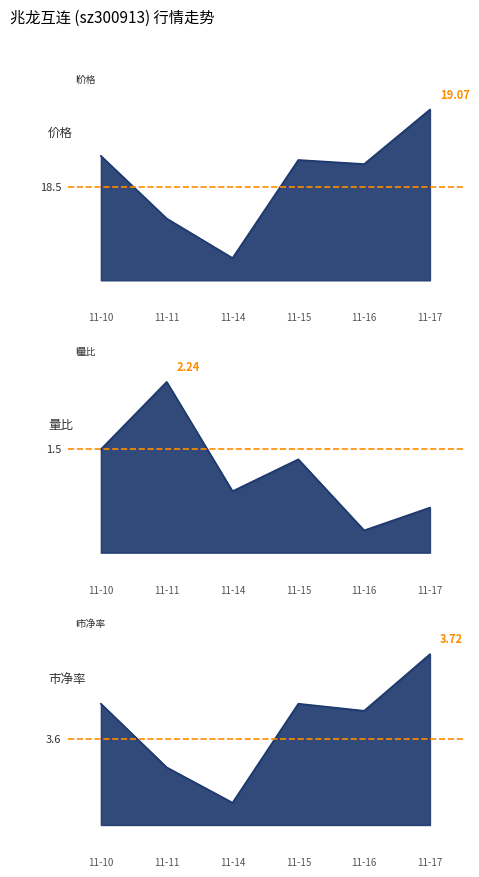

How many interior local valleys does the 价格 series have?

2